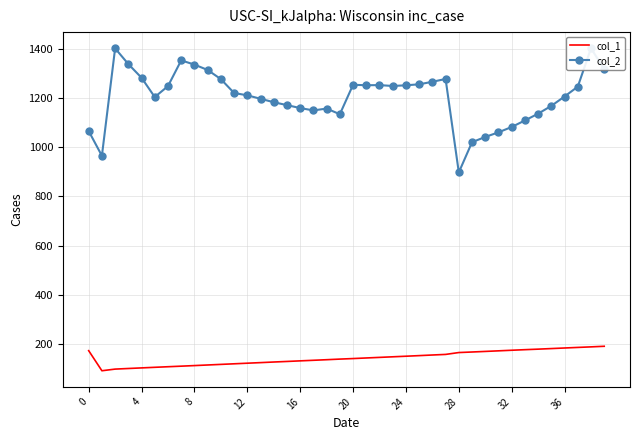

How many interior local valleys does the col_1 series have?

1